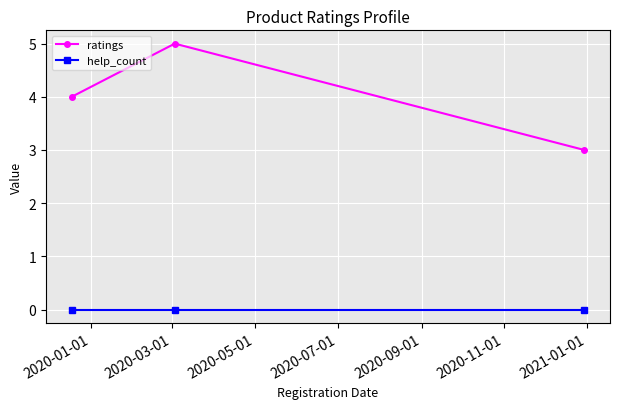

What is the average value of the ratings series?

4